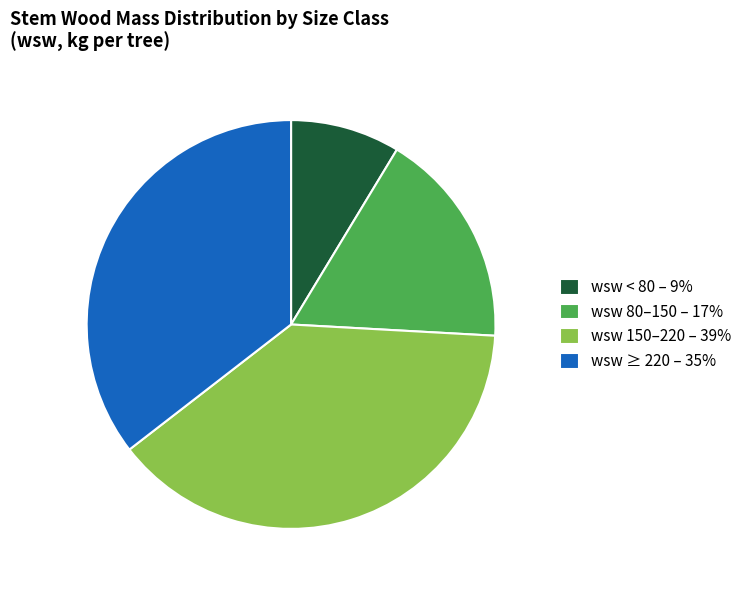

Which category has the smallest portion of the pie?

wsw < 80 – 9%